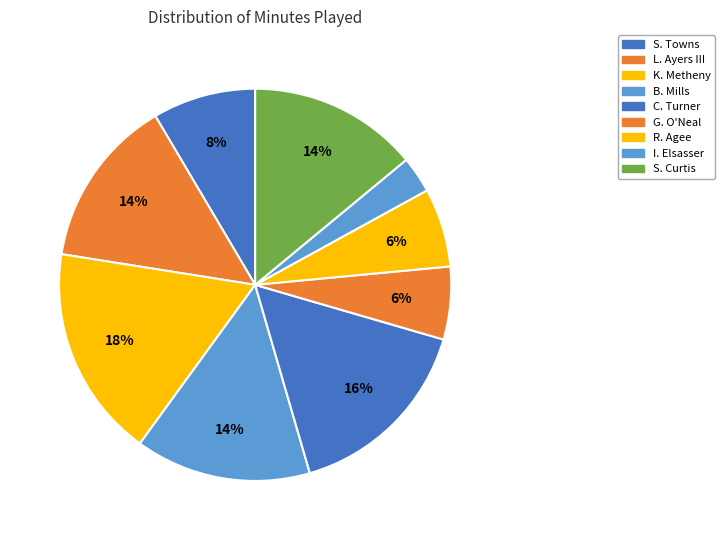

Which slice is the smallest?

I. Elsasser